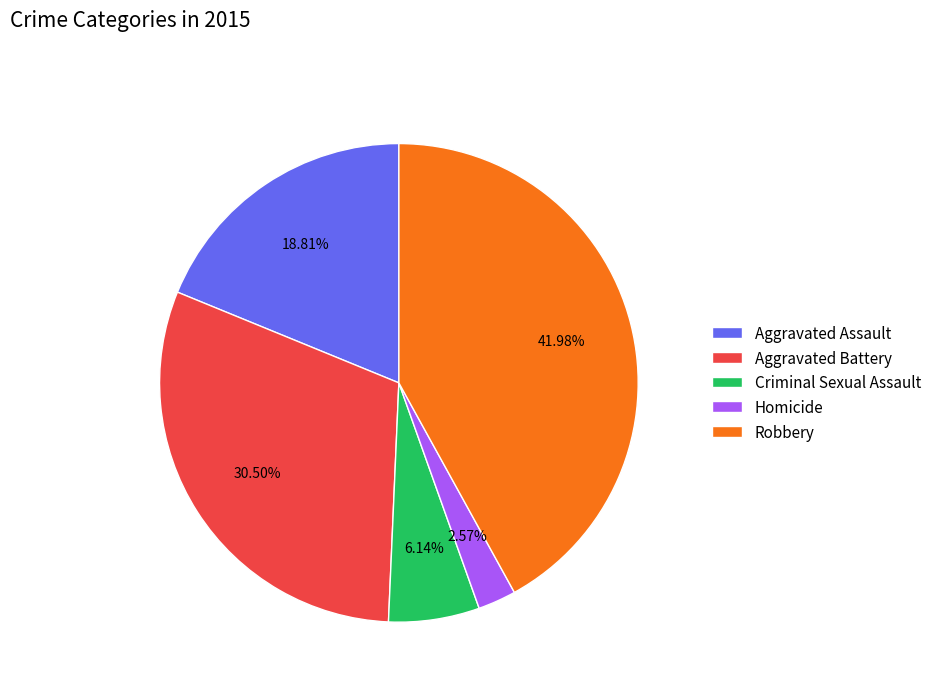

How many segments does this pie chart have?

5